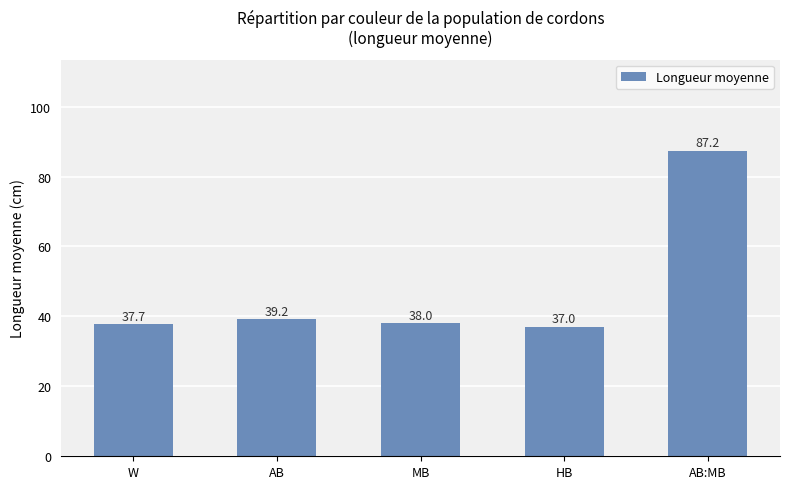

Rank the categories by value from lowest to highest.

HB, W, MB, AB, AB:MB